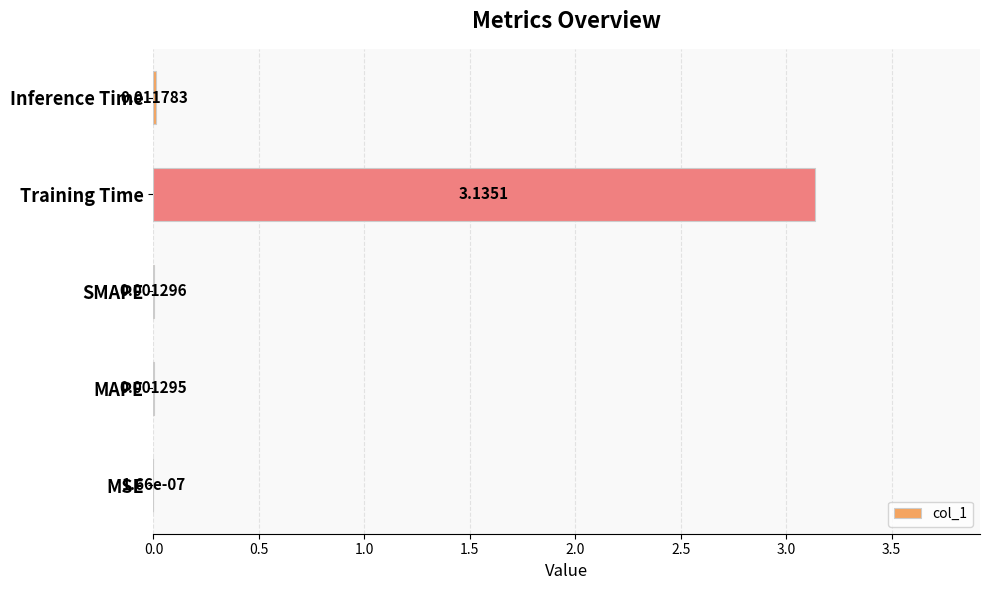

At which category does the chart reach its peak across all series?

Training Time